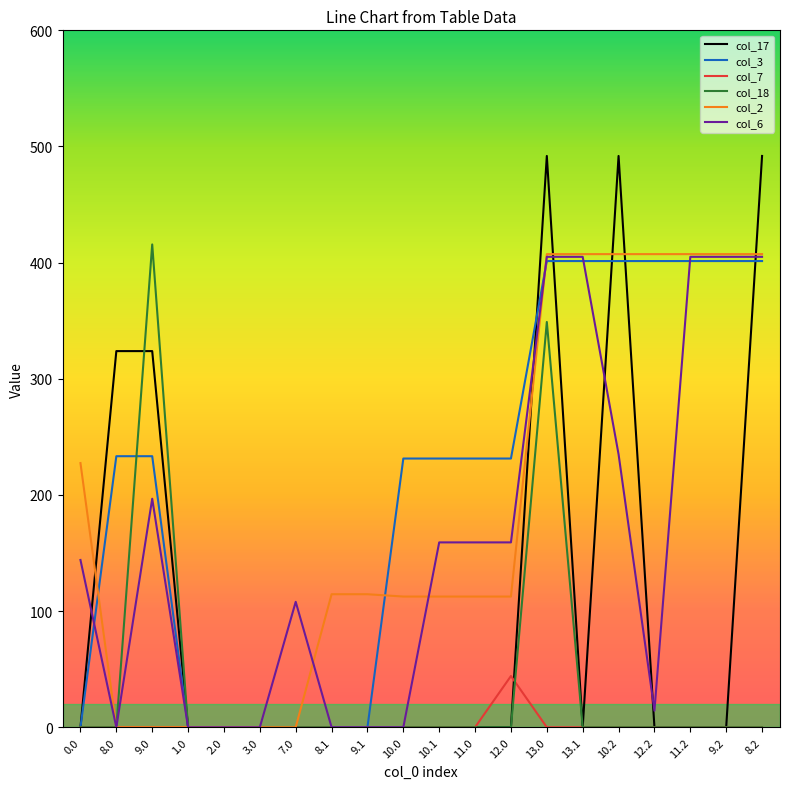

Is it true that col_7 equals 0.0 at 12.2?

True